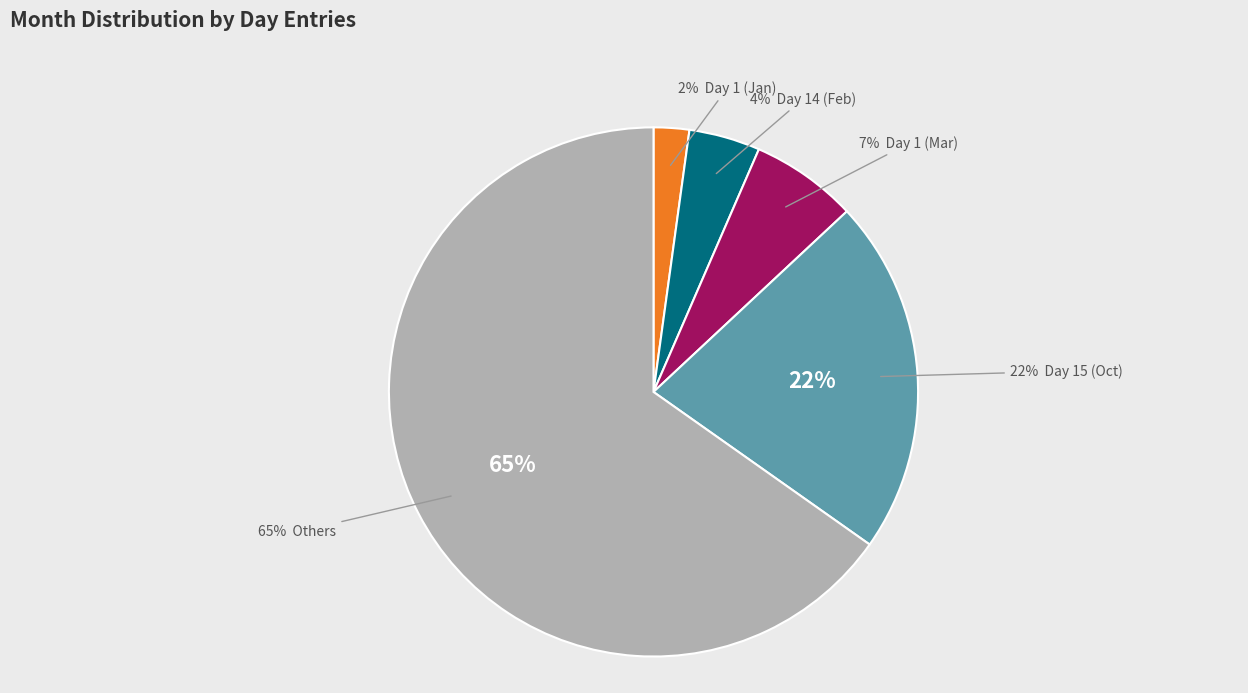

Combined, do Day 4 (Month 7) and Day 1 (Month 1) account for over 50%?

No